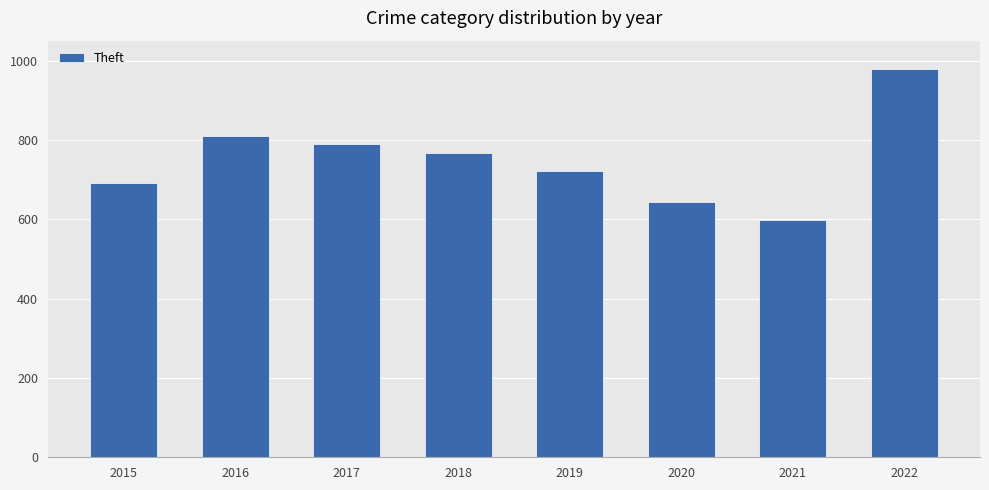

What is the average value?

750